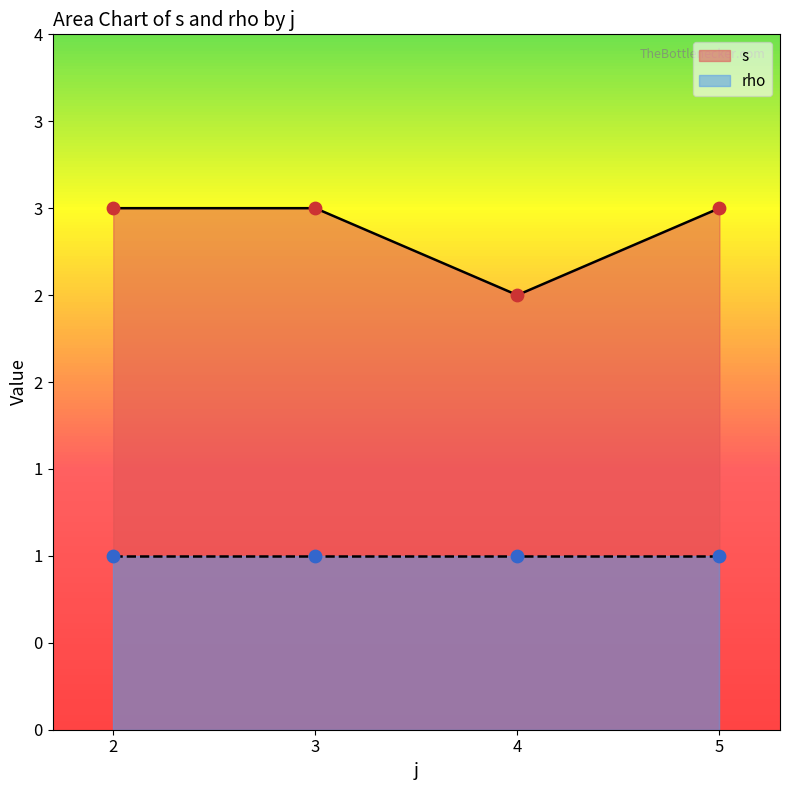

Which series reaches the maximum Y coordinate?

s